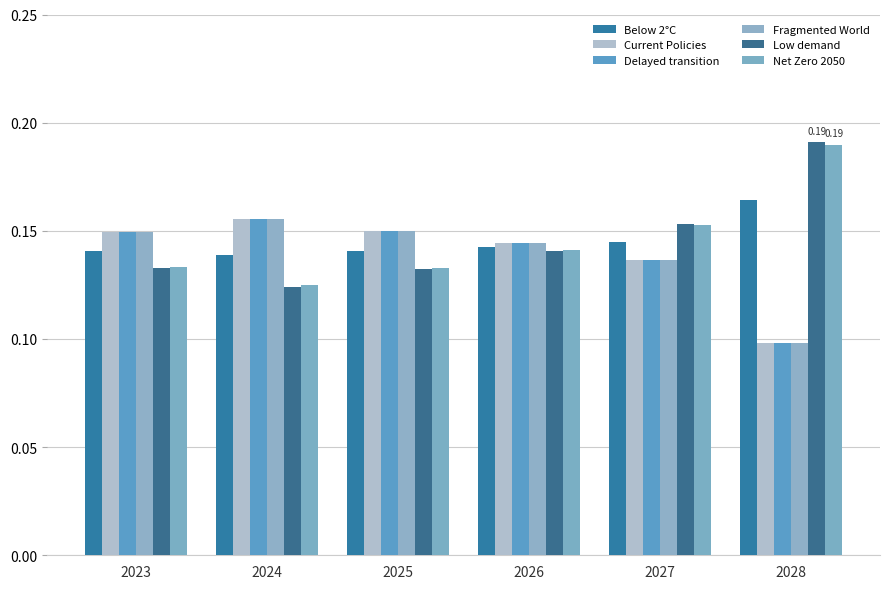

Are the bars horizontal?

No